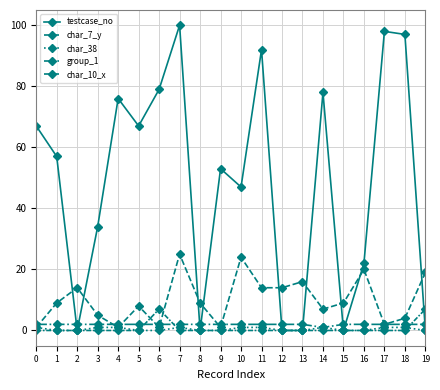

After their last crossing, which series has the higher values: testcase_no or group_1?

group_1